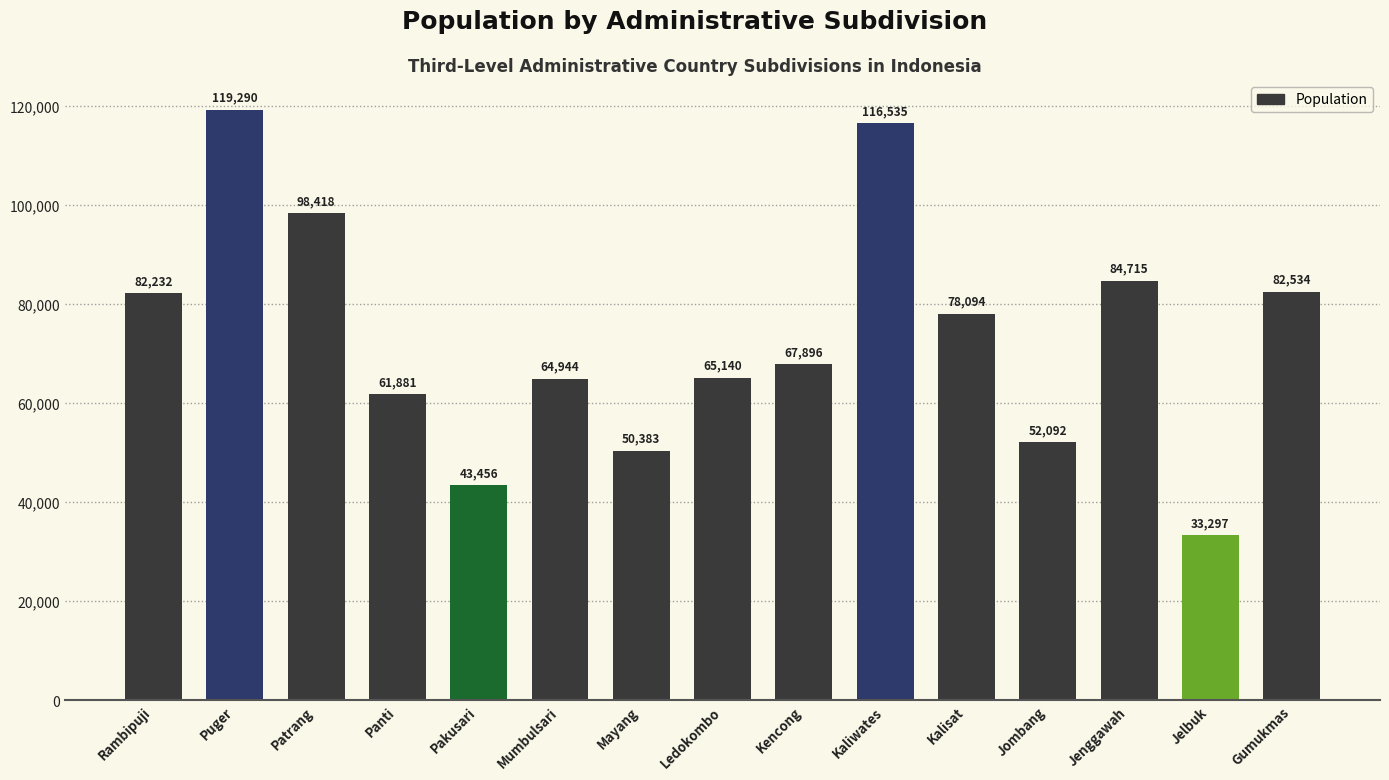

Rank the categories by value from highest to lowest.

Puger, Kaliwates, Patrang, Jenggawah, Gumukmas, Rambipuji, Kalisat, Kencong, Ledokombo, Mumbulsari, Panti, Jombang, Mayang, Pakusari, Jelbuk